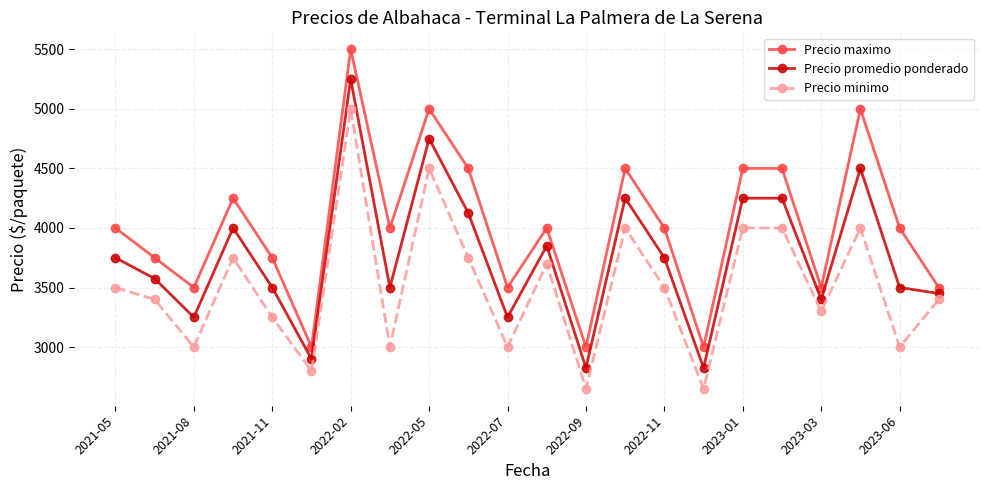

What is the lowest value of the Precio minimo series?

2650